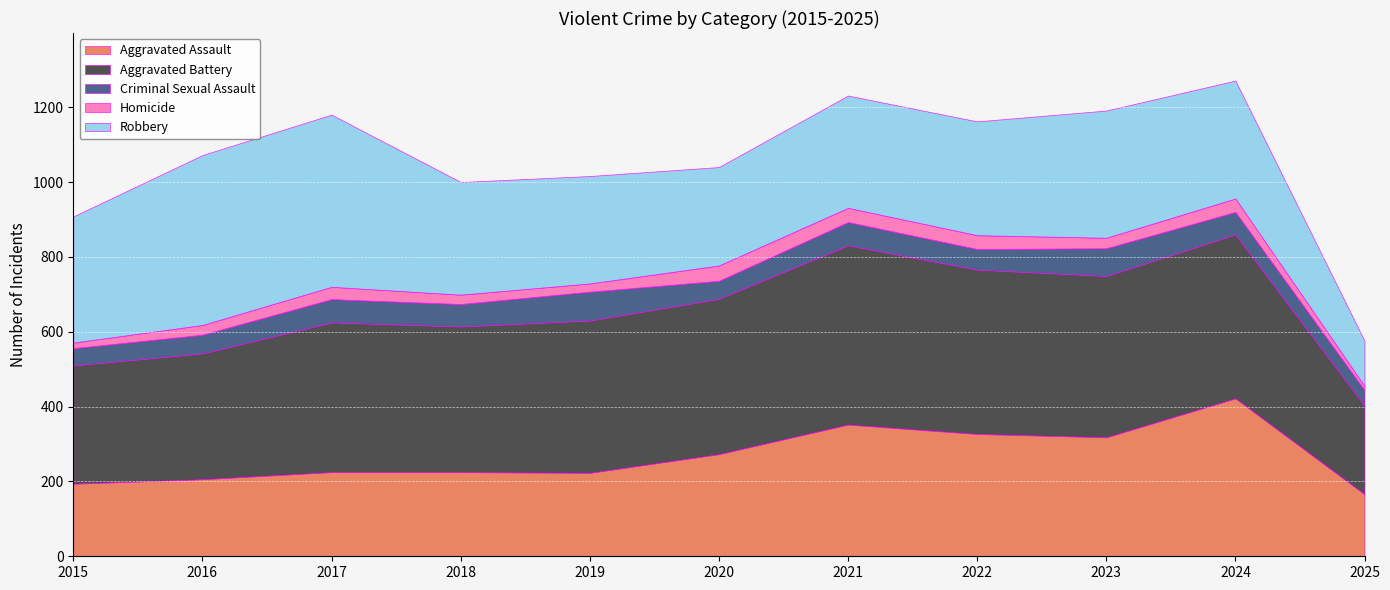

How many distinct data groups are displayed?

5